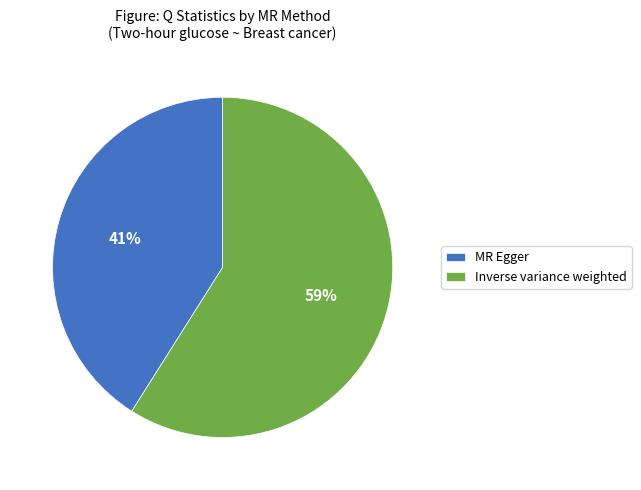

To the nearest percent, what percentage of the pie is MR Egger?

41%